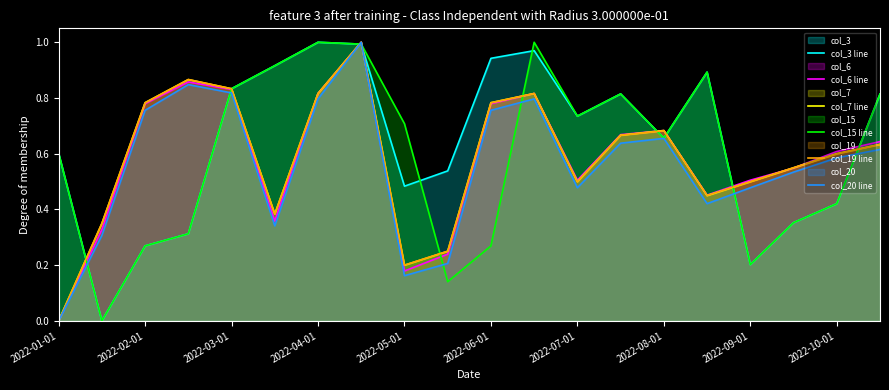

Which series changed the most between 2022-05-01 and 2022-09-01?

col_15 line